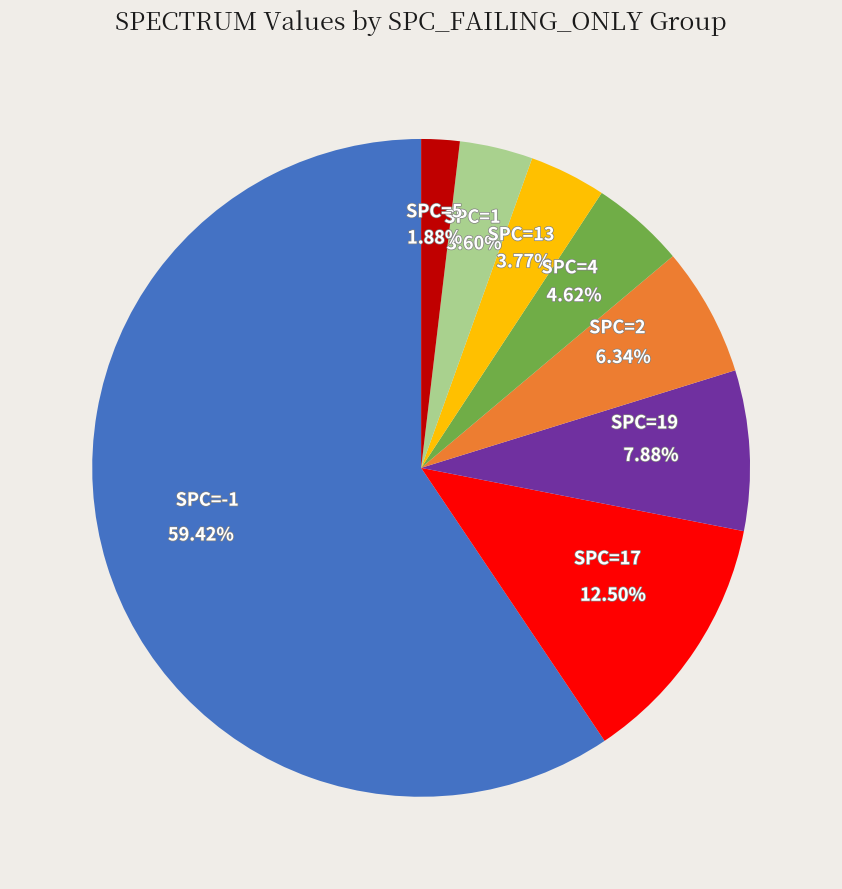

Does any single category account for the majority?

Yes